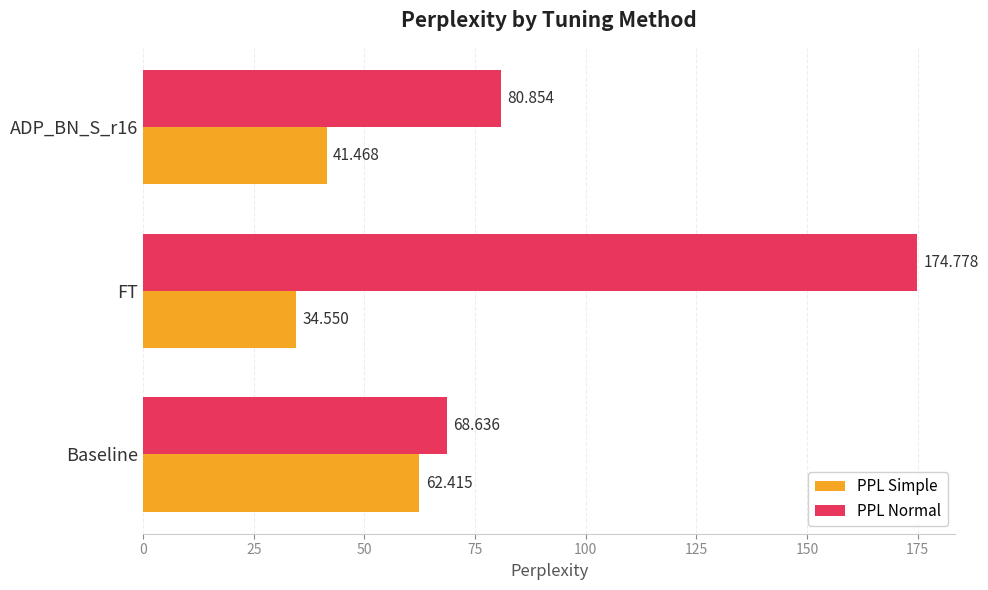

What is the sum of all PPL Normal values?

324.3